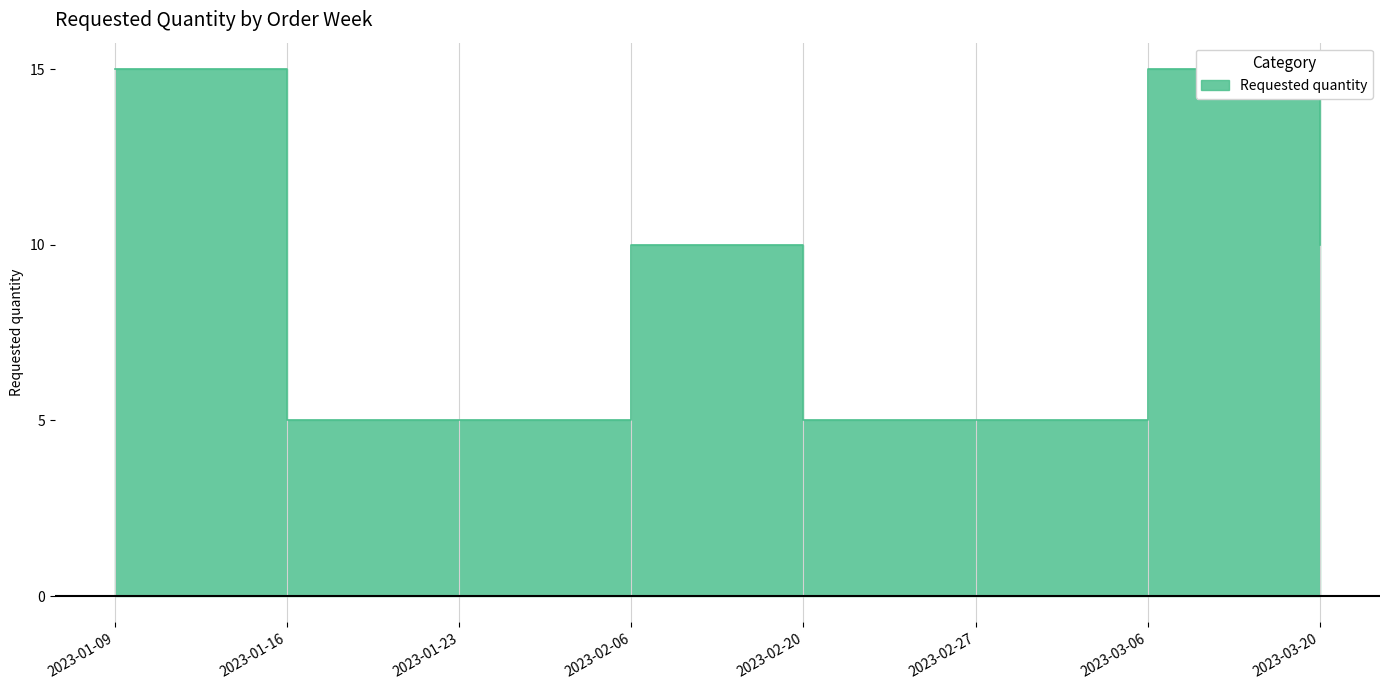

What value does the data have at 2023-02-20?

5